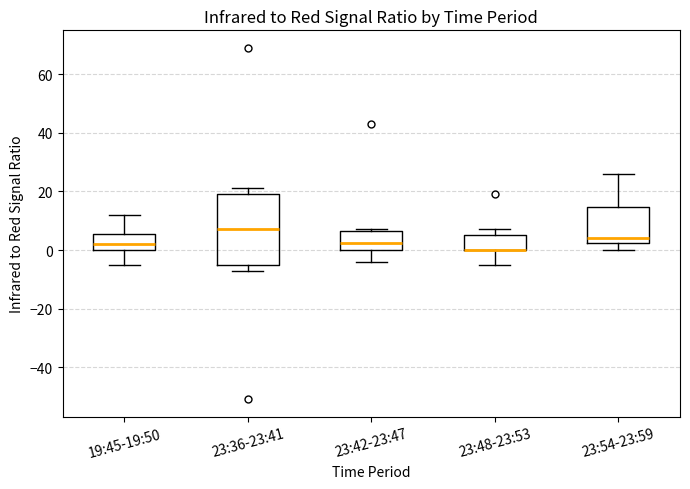

Reading left to right, transcribe this box plot: for each box, give where its median line is, the range the box spans, and where its two whiskers end, as read against the y-axis. The values are not printed on the chart, so give them approximately, as read against the axis.

19:45-19:50: median 2, box 0 to 6, whiskers -4 to 12
23:36-23:41: median 8, box -6 to 20, whiskers -6 (just below the box's lower edge) to 22
23:42-23:47: median 2, box 0 to 6, whiskers -4 to 8
23:48-23:53: median 0 (drawn on the box's lower edge), box 0 to 6, whiskers -4 to 8
23:54-23:59: median 4, box 2 to 14, whiskers 0 to 26